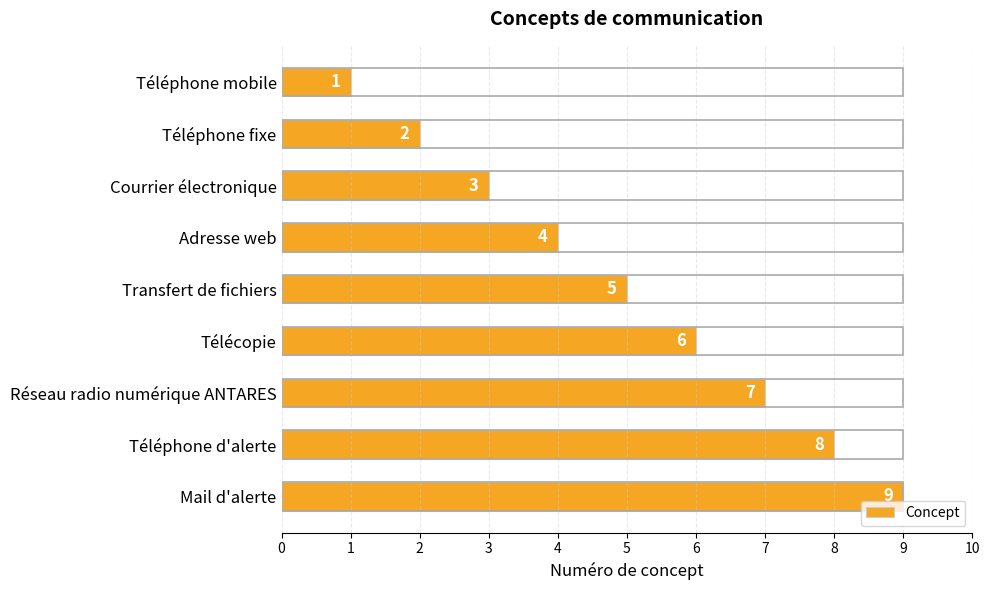

What is the change in value from Téléphone mobile to Adresse web?

+3